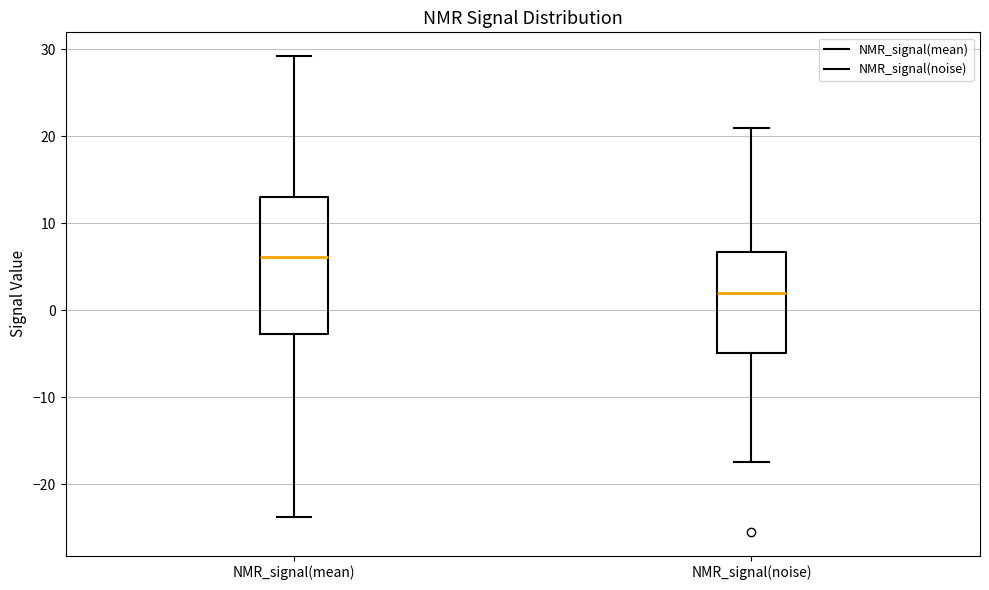

Which box's median line is the highest?

NMR_signal(mean)